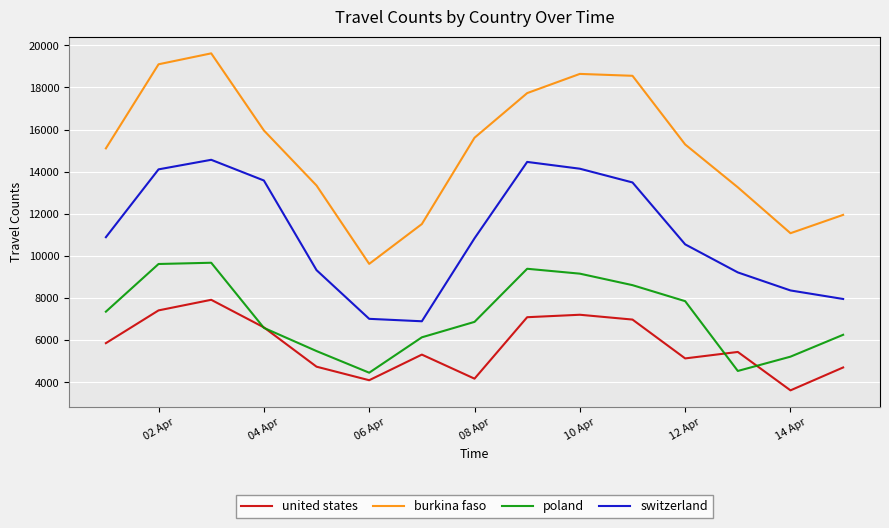

What is the difference between the maximum and minimum values in the switzerland series?

7670